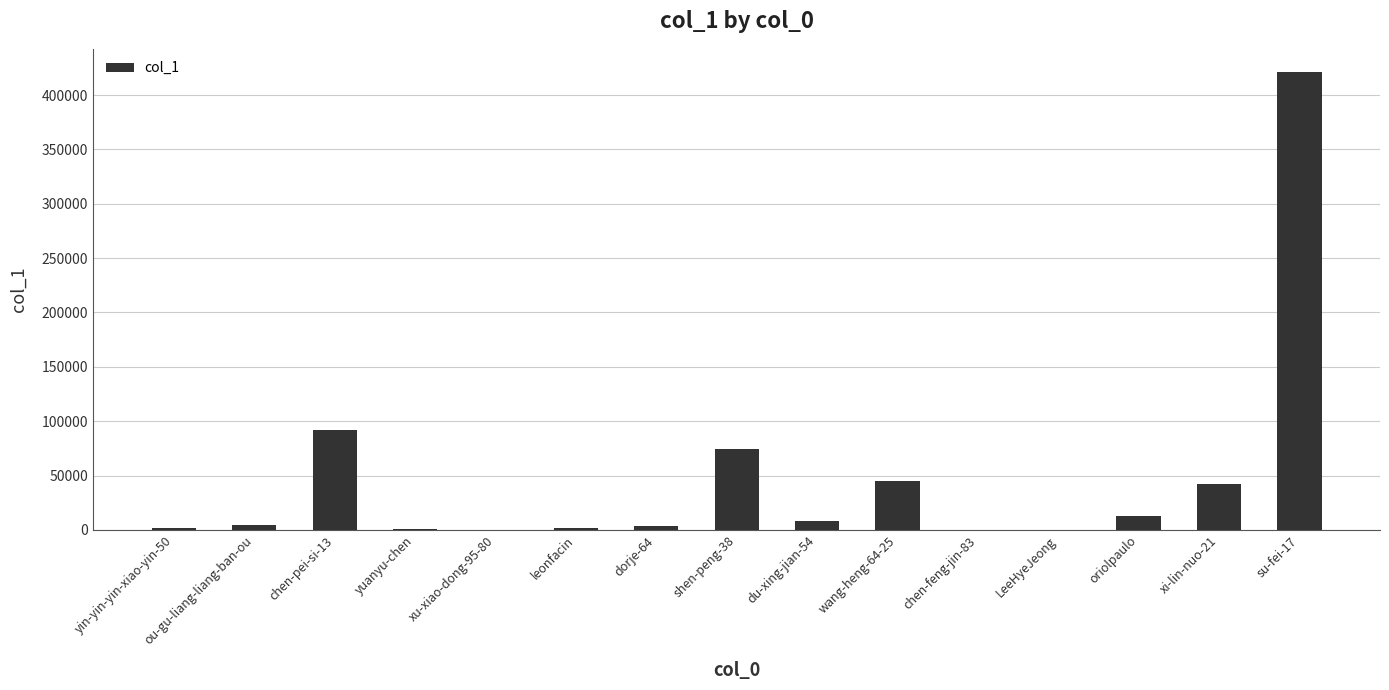

Is it true that the value at chen-pei-si-13 is 130580?

False